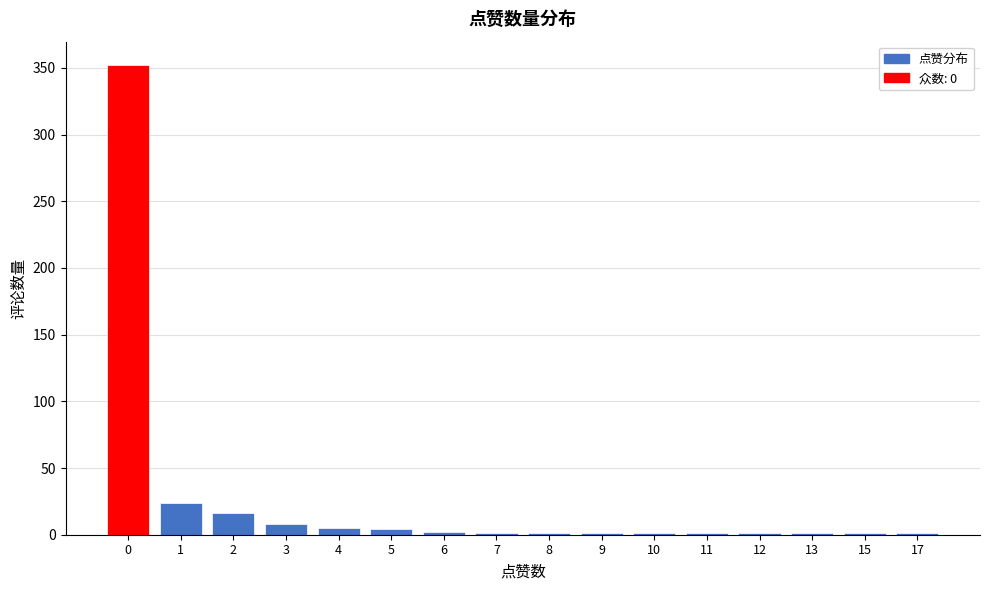

The chart shows a value of 1 at 12. True or false?

True